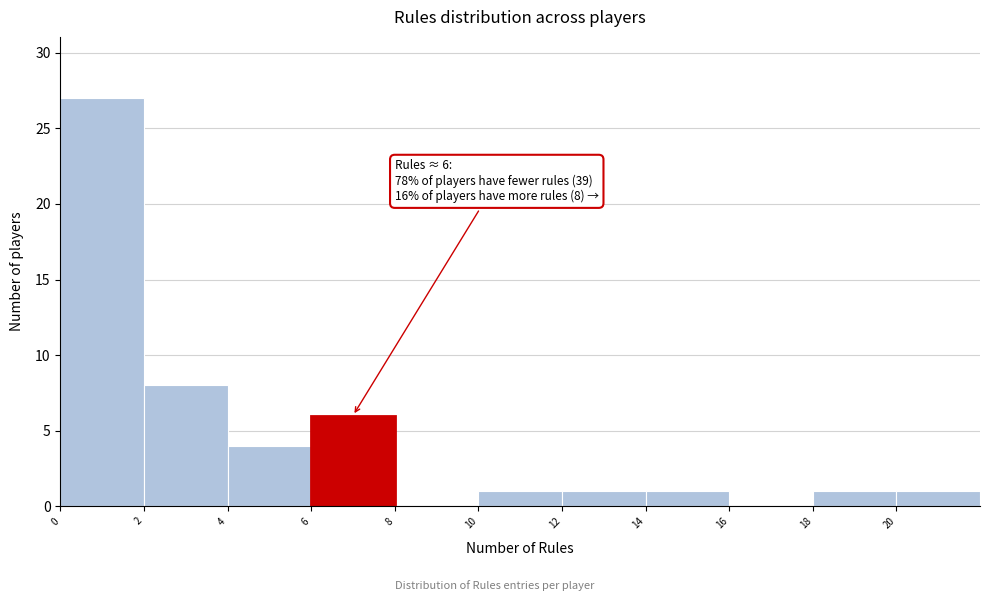

Over which range of the x-axis is the bar tallest?

0 to 2